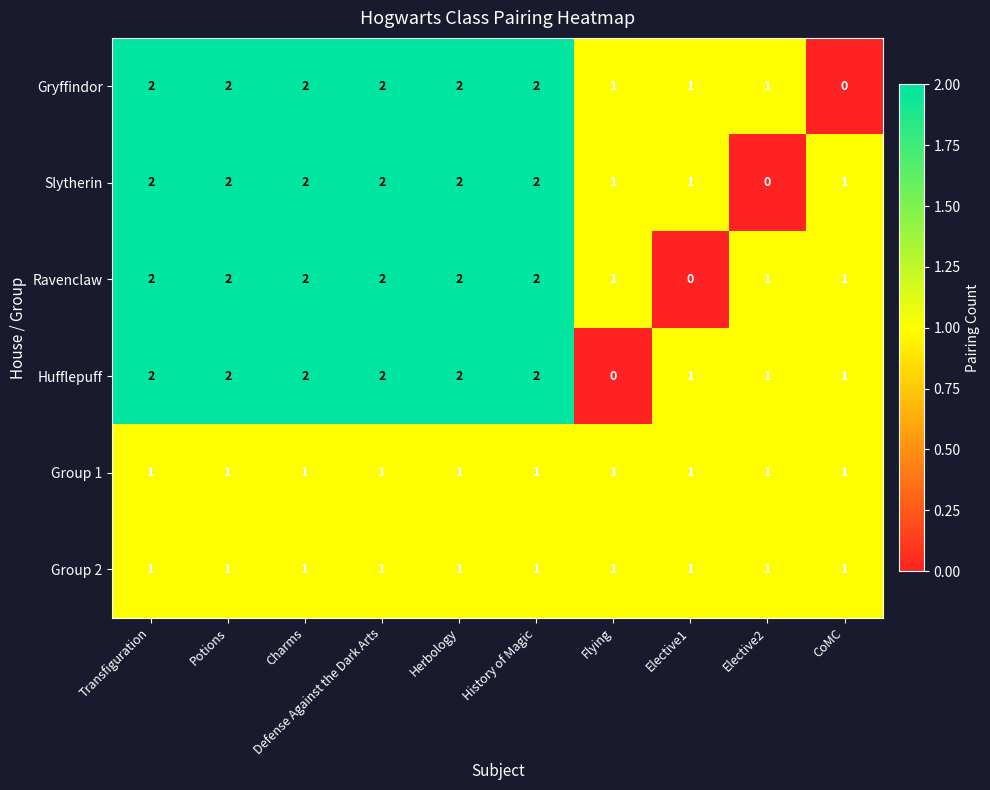

Is it true that Slytherin equals 0 at History of Magic?

False